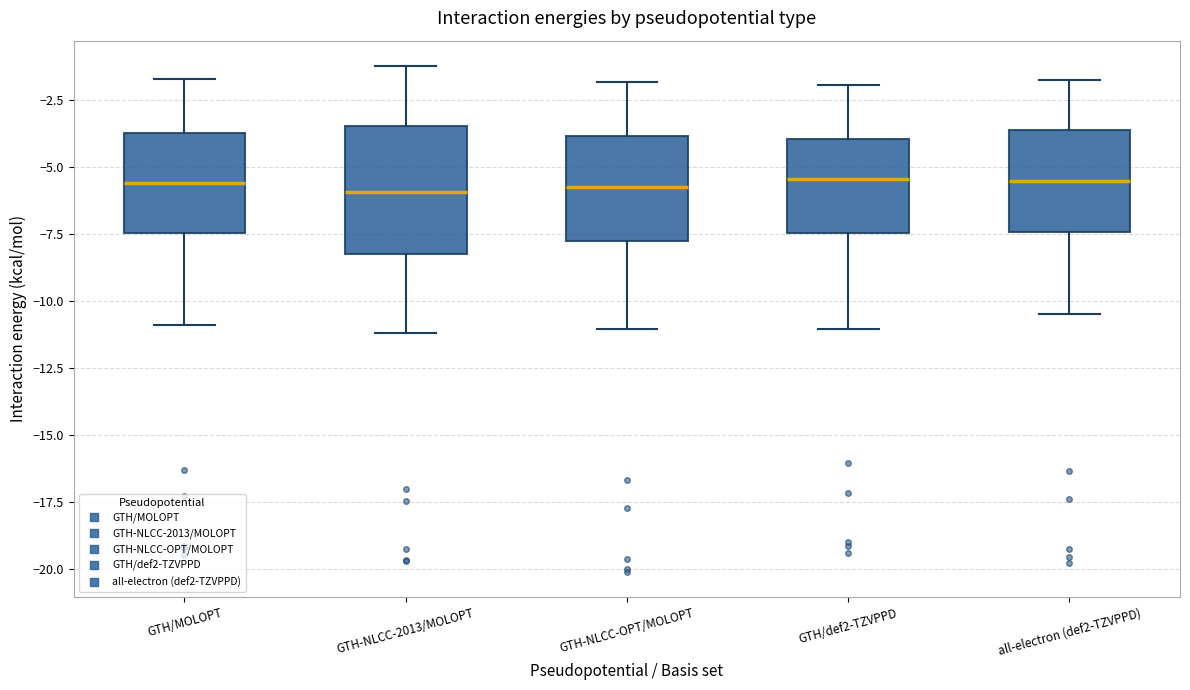

Reading left to right, transcribe this box plot: for each box, give where its median line is, the range the box spans, and where its two whiskers end, as read against the y-axis. The values are not printed on the chart, so give them approximately, as read against the axis.

GTH/MOLOPT: median -5.5, box -7.5 to -3.5, whiskers -11.0 to -1.5
GTH-NLCC-2013/MOLOPT: median -6.0, box -8.0 to -3.5, whiskers -11.0 to -1.0
GTH-NLCC-OPT/MOLOPT: median -5.5, box -8.0 to -4.0, whiskers -11.0 to -2.0
GTH/def2-TZVPPD: median -5.5, box -7.5 to -4.0, whiskers -11.0 to -2.0
all-electron (def2-TZVPPD): median -5.5, box -7.5 to -3.5, whiskers -10.5 to -2.0